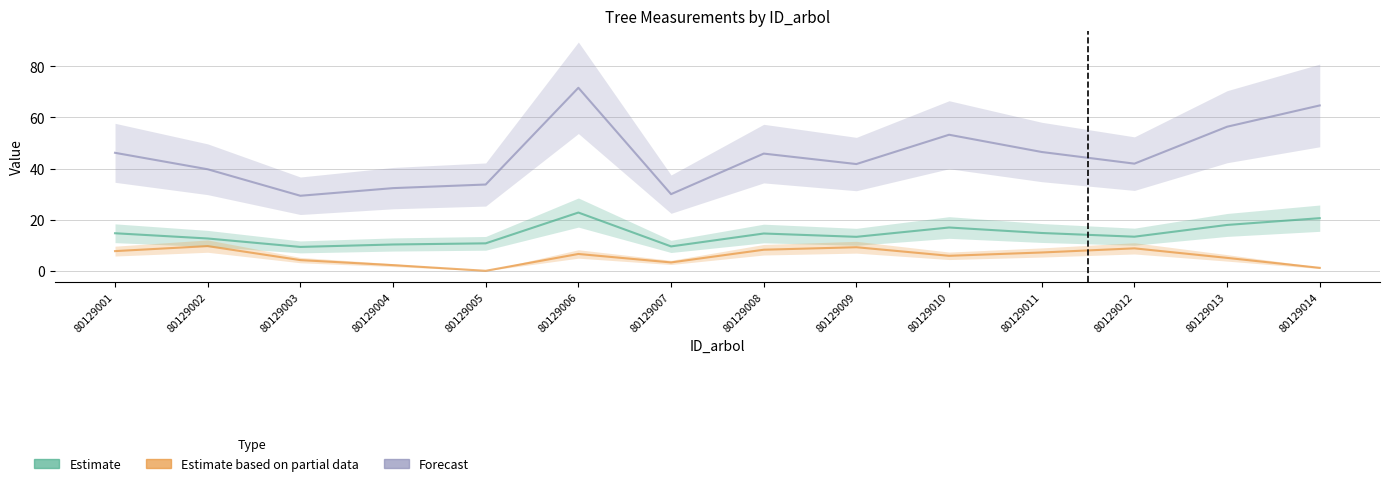

True or false: Forecast and Estimate based on partial data cross at least once.

False